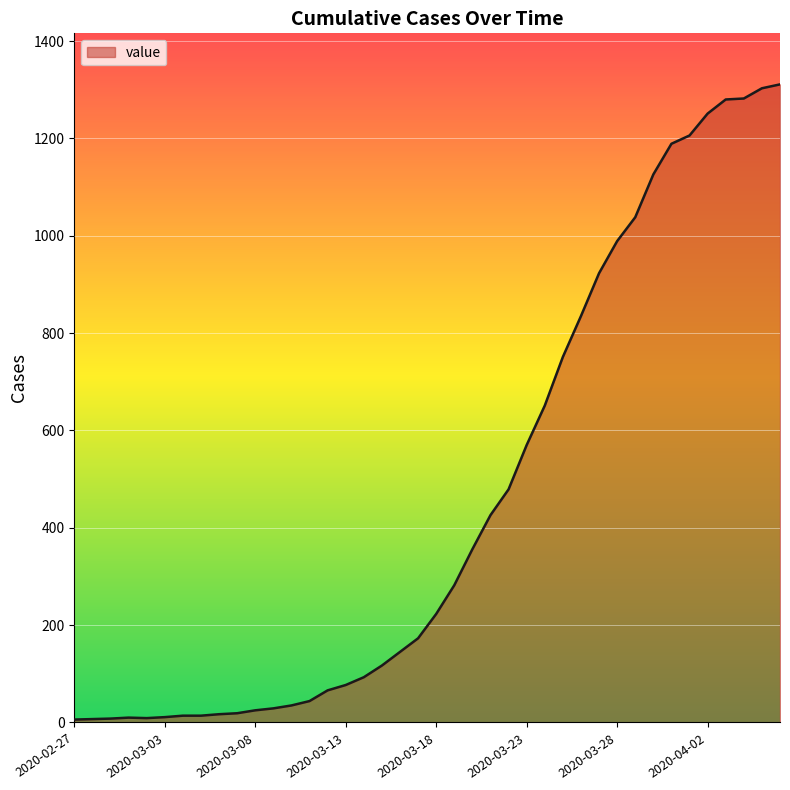

Does the chart have visible grid lines?

Yes